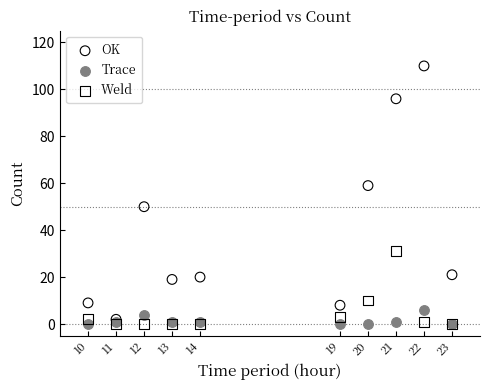

In the OK series, what Y value is closest to 56?

59